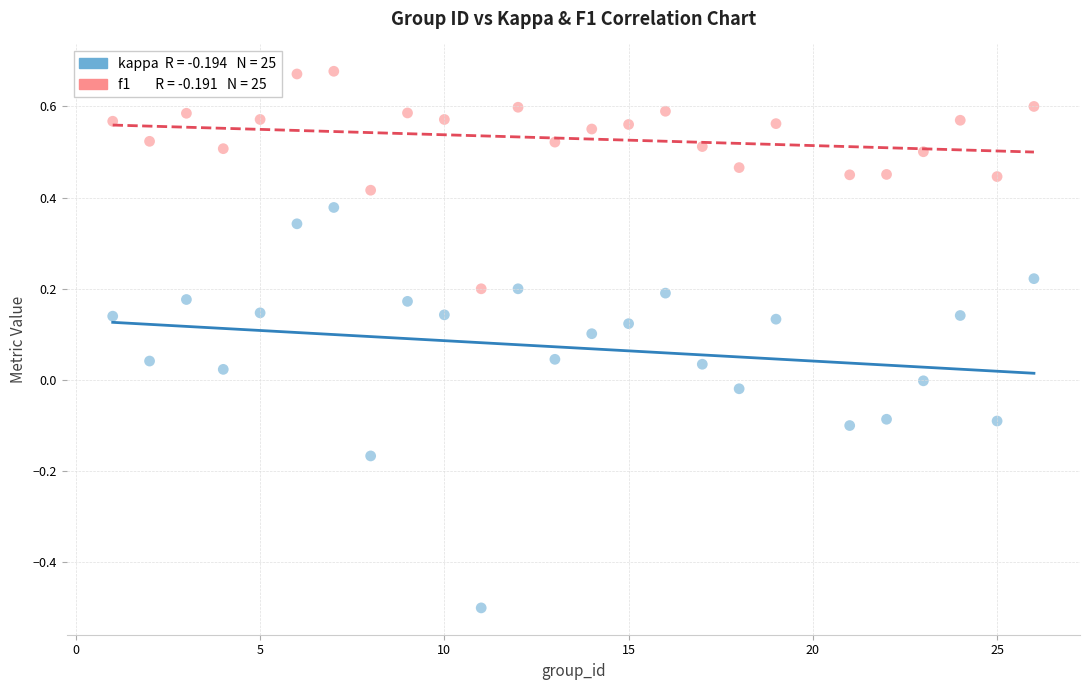

Across all data points, what is the range of X values (max minus min)?

25.0